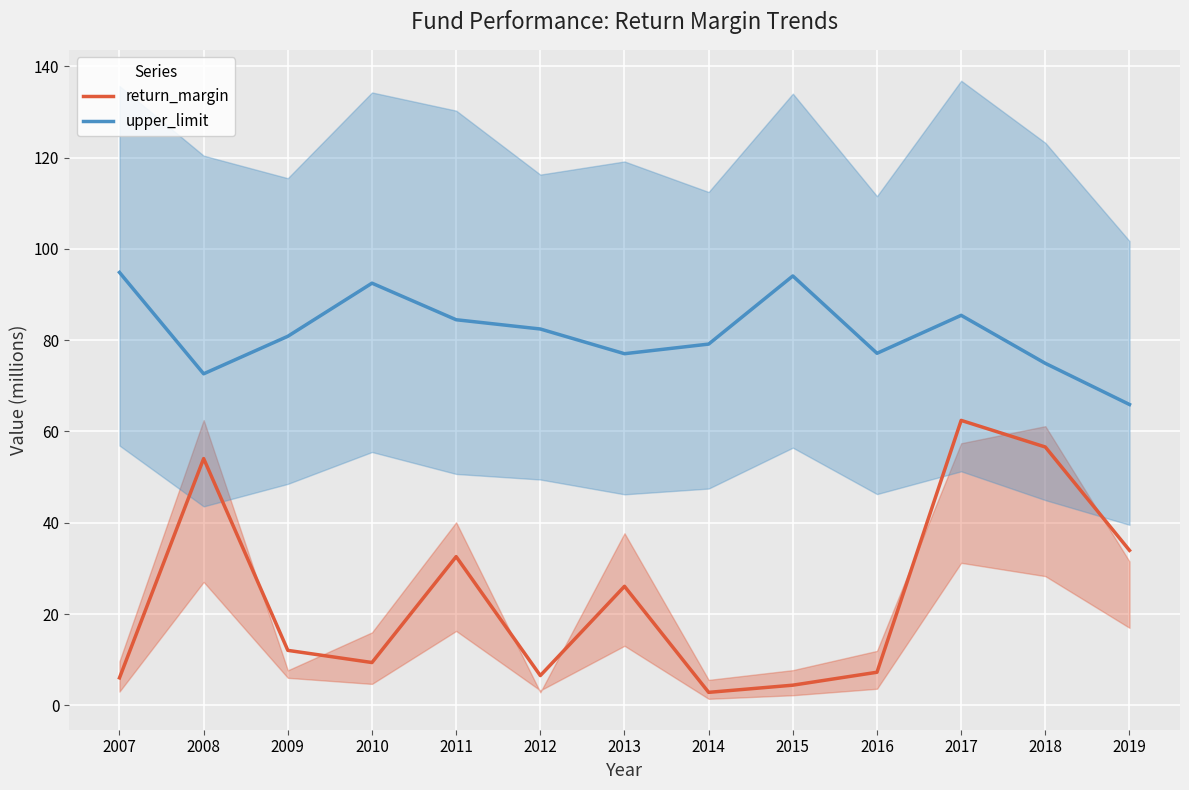

The value of return_margin at 2016 is 7.2. True or false?

True